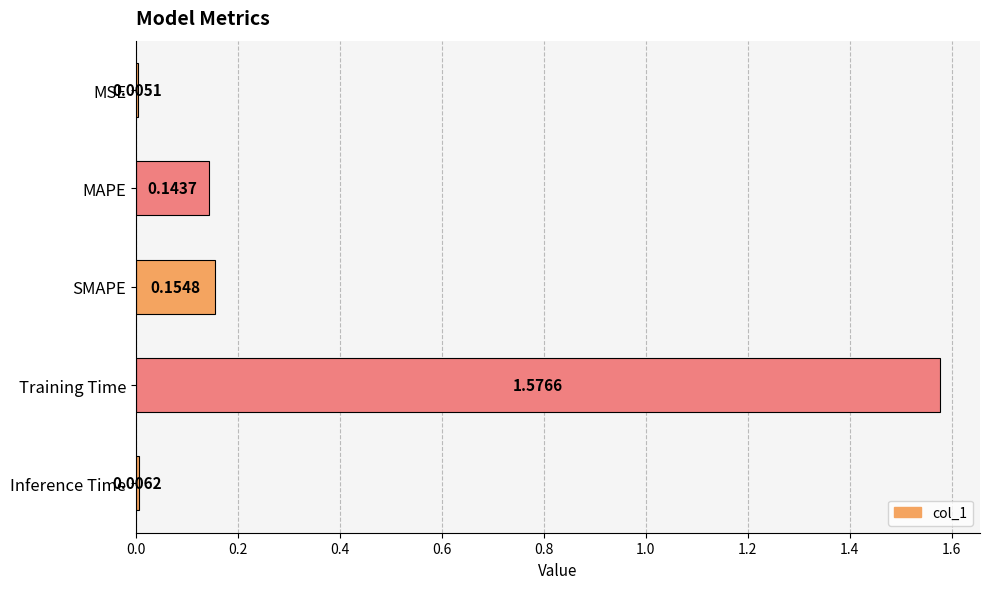

What is the average value?

0.4